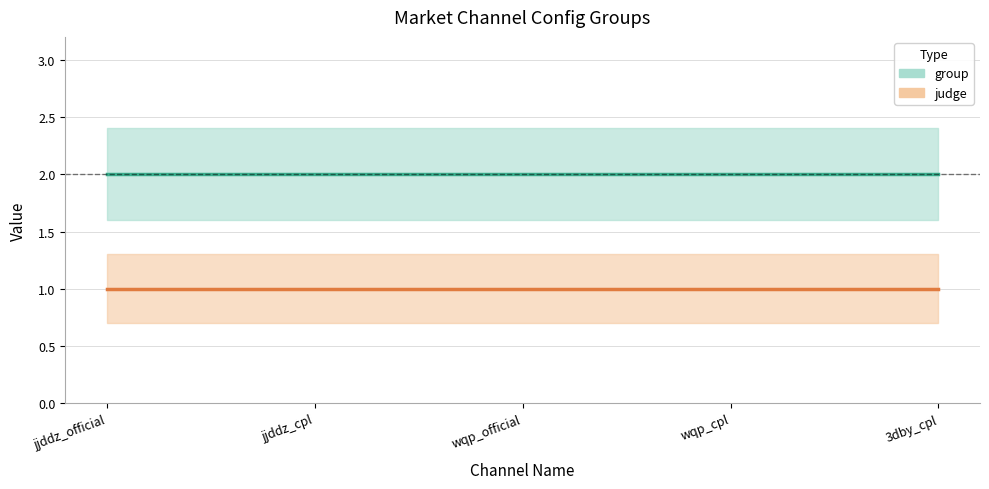

Rank the series by their maximum value, from lowest to highest.

judge, group